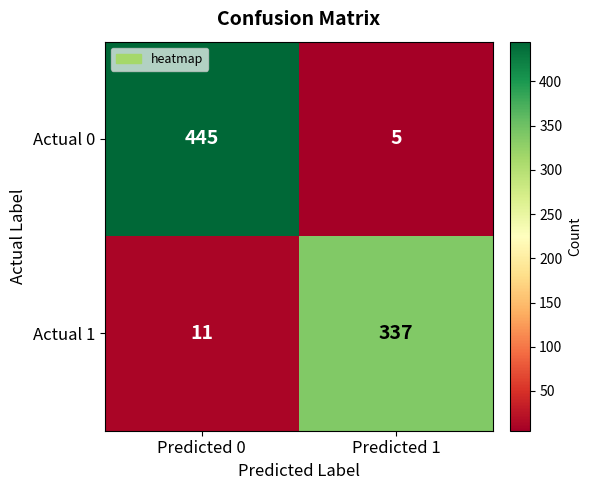

At Predicted 1, list the series in order from smallest to largest.

Actual 0, Actual 1